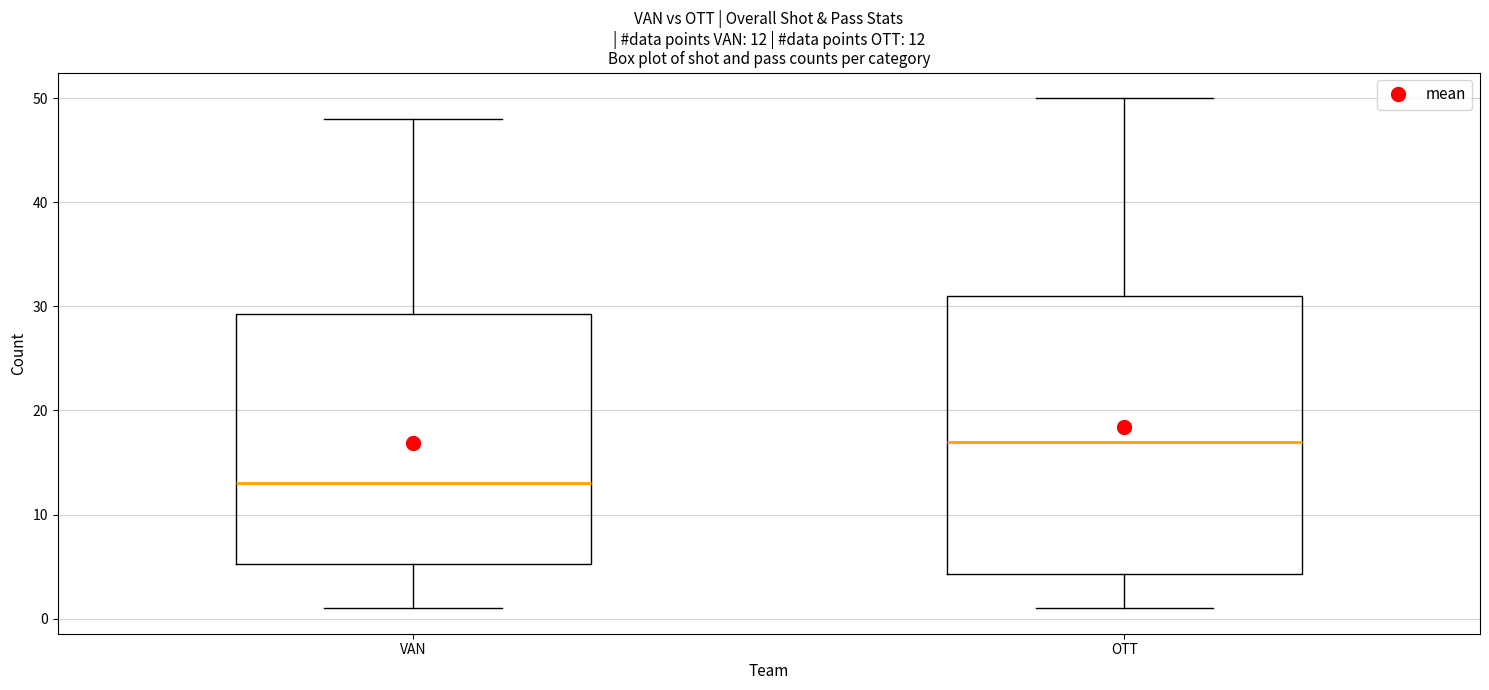

Which box has the highest median line?

OTT